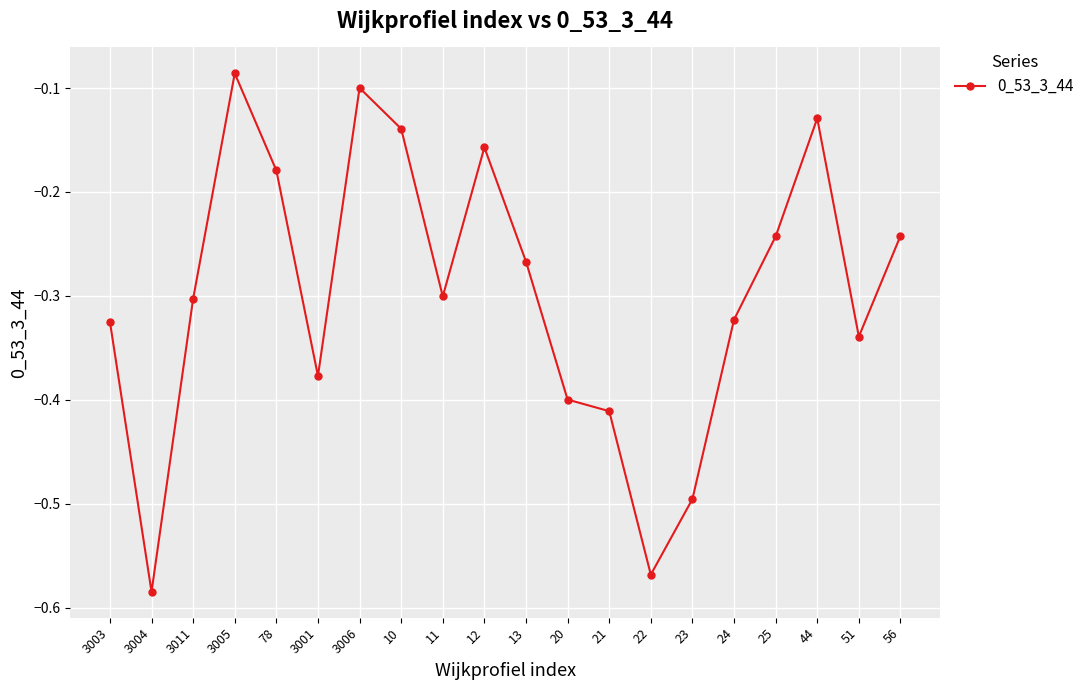

Where is the first local maximum?

3005